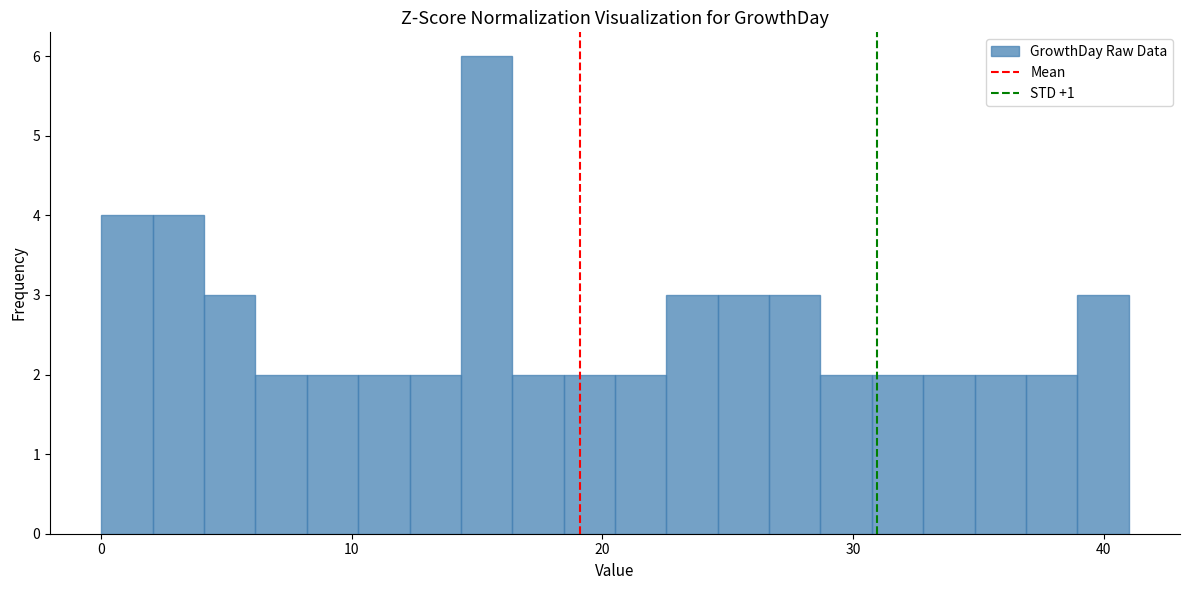

Around what value on the x-axis is the tallest bar? Give the approximate position of its centre, as read against the axis.

15